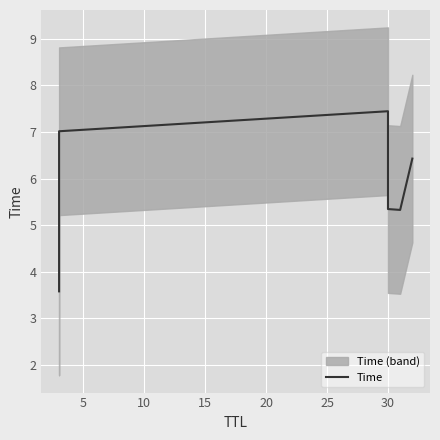

What is the difference between the values at 10 and 5?

0.4